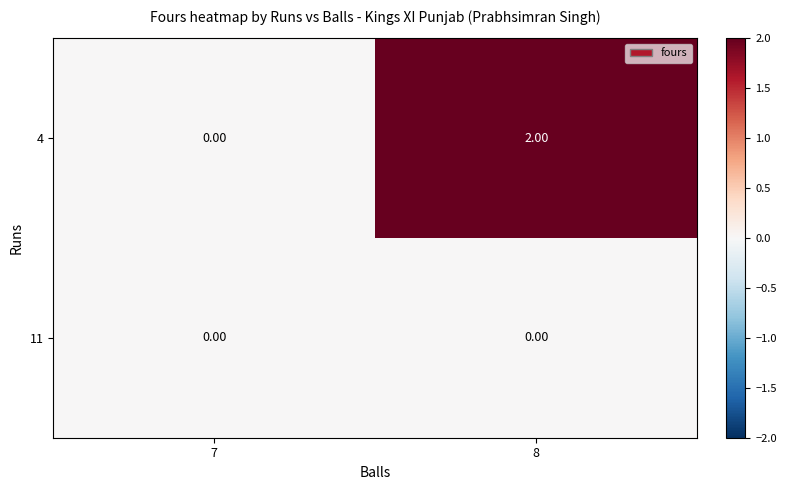

List the series in order of their overall mean, highest first.

4, 11